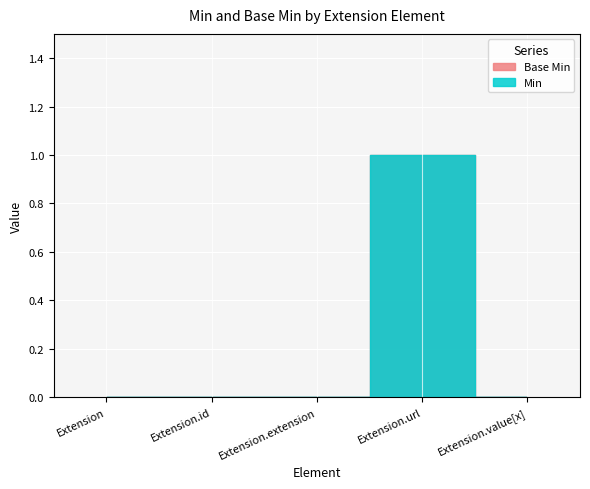

Which series has the largest range (max minus min)?

Base Min